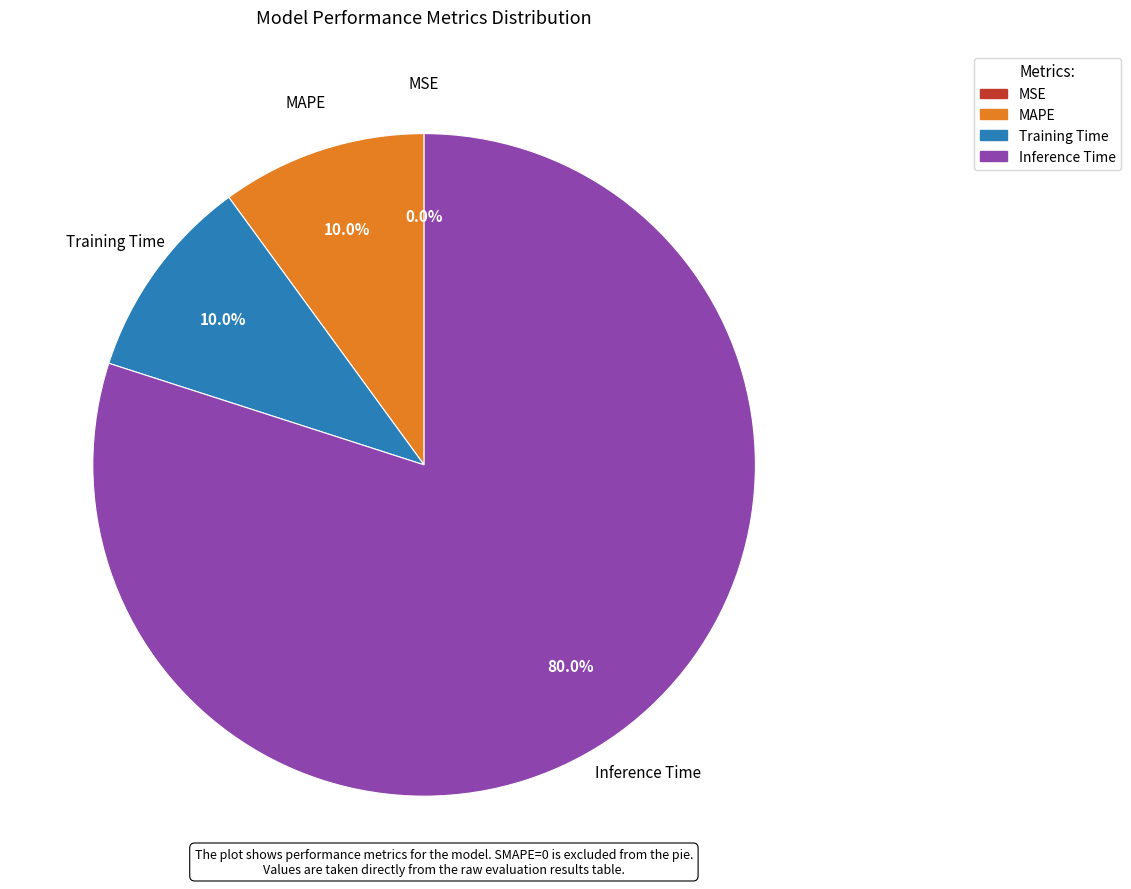

Does any single category account for the majority?

Yes